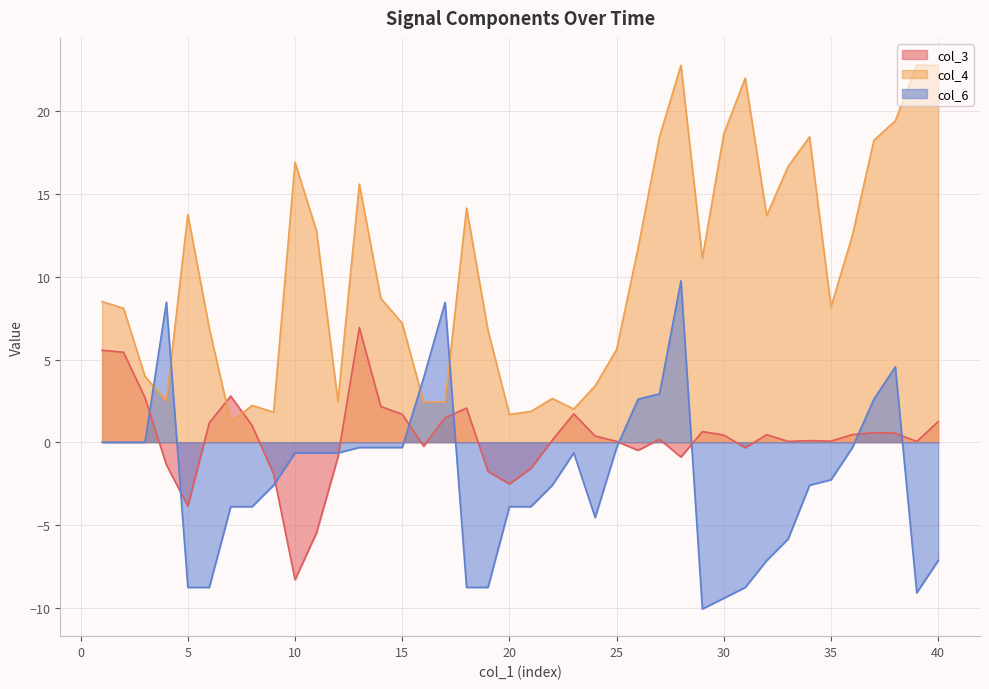

How many values in the col_6 series exceed 0?

8